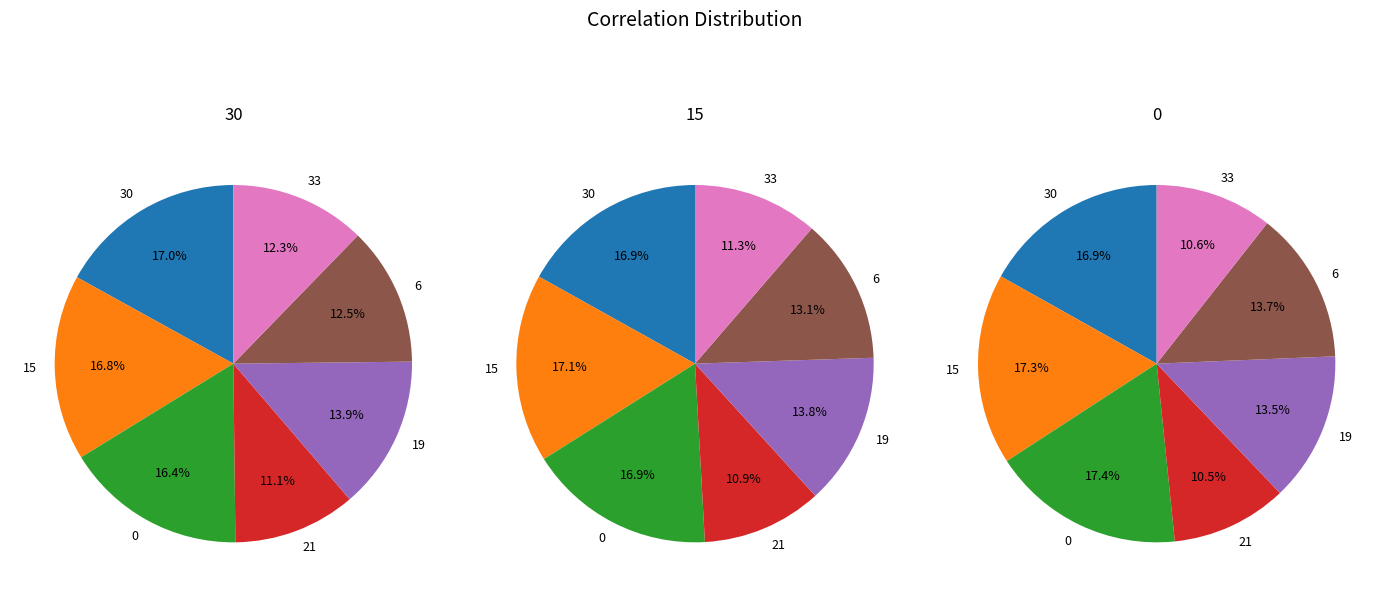

How many segments does this pie chart have?

7